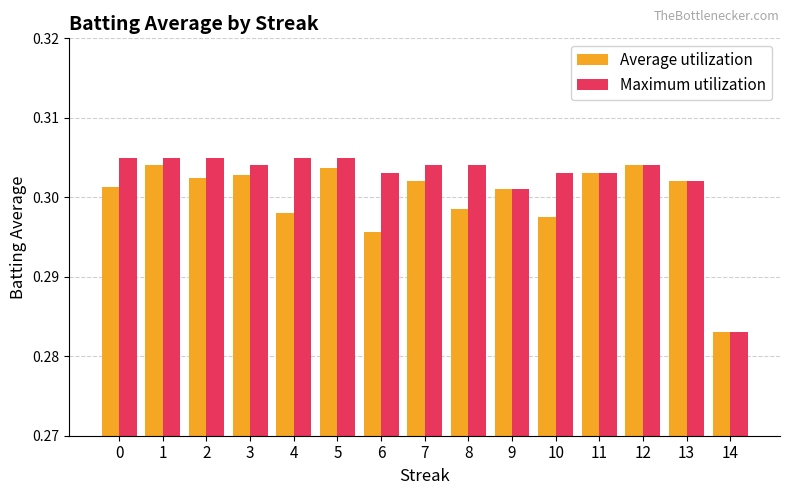

How many data points does each series have?

15